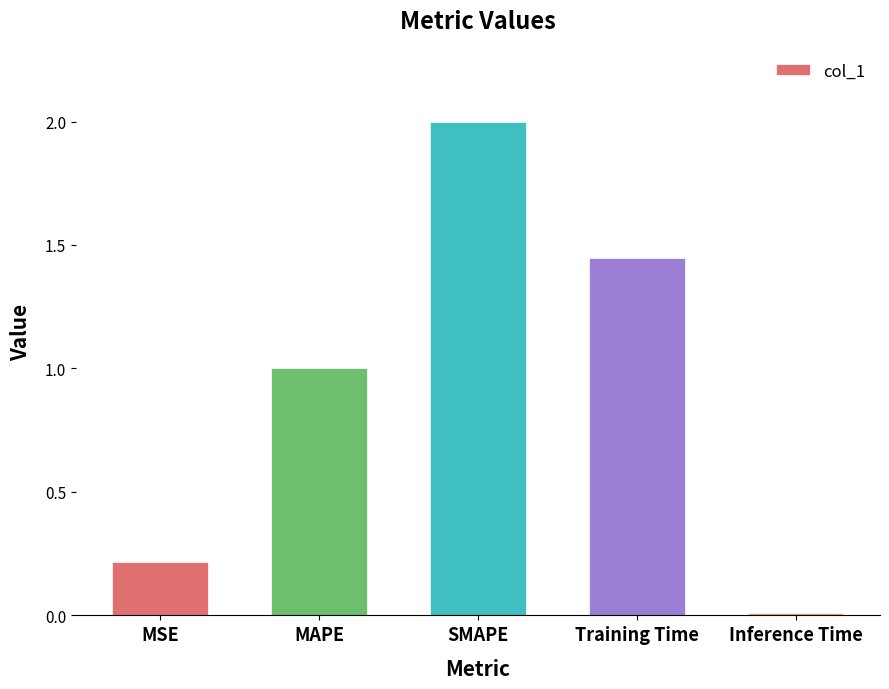

What position from the left is Inference Time?

5